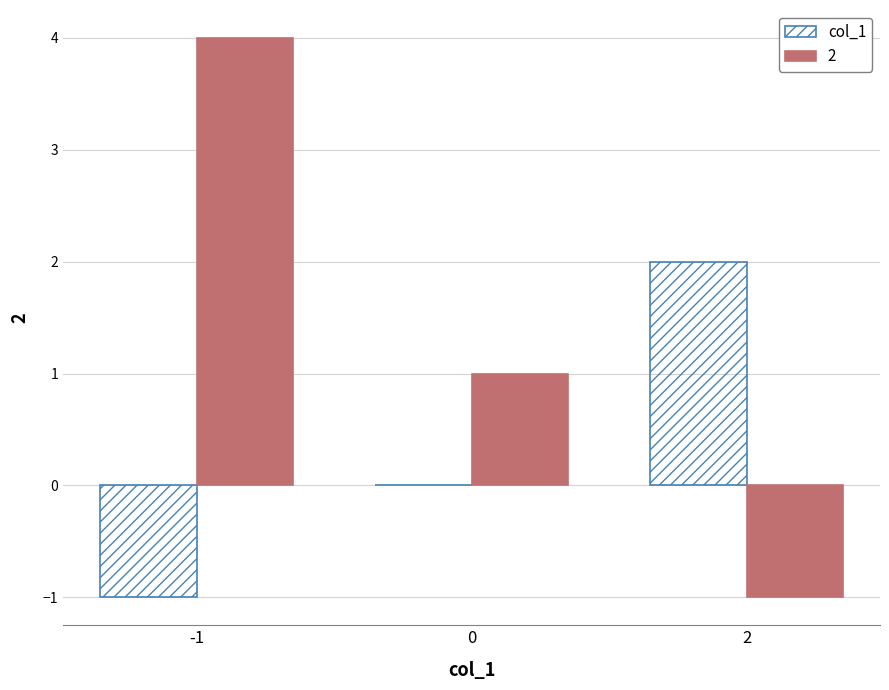

Is it true that 2 equals 1 at 0?

True